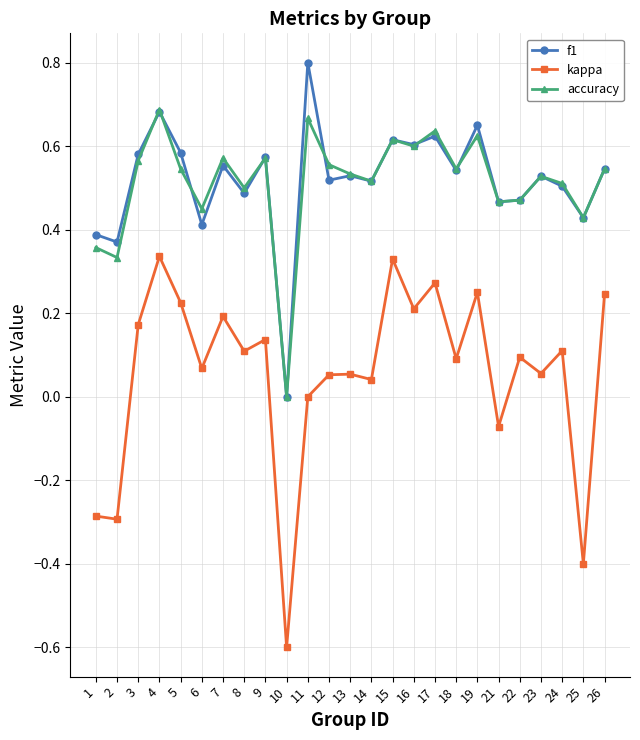

Is it true that kappa equals 0.1 at 8?

True